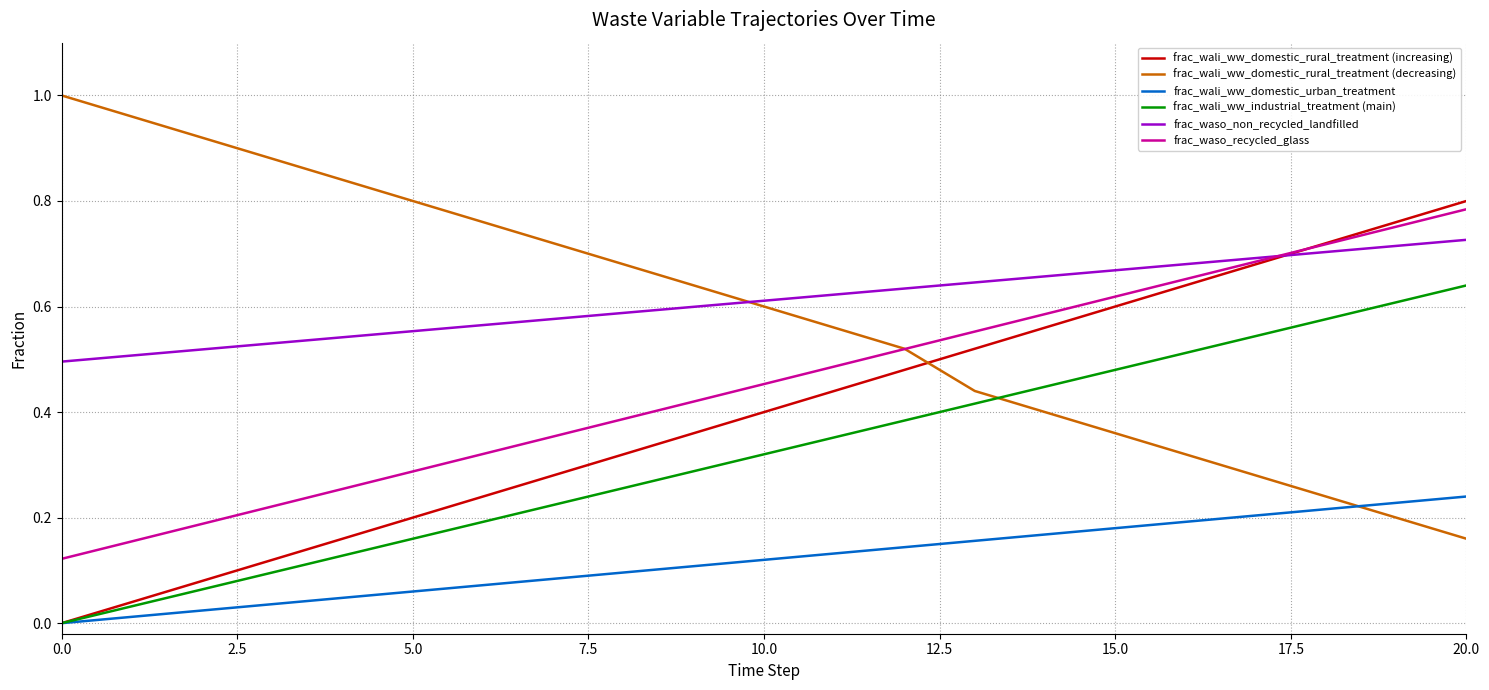

How many times do frac_wali_ww_domestic_rural_treatment (increasing) and frac_waso_non_recycled_landfilled cross each other?

1